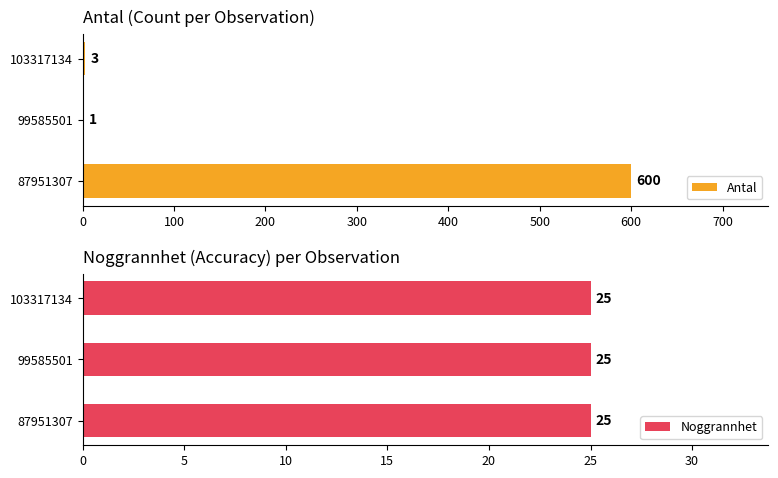

At which label is Antal closest to 300?

103317134